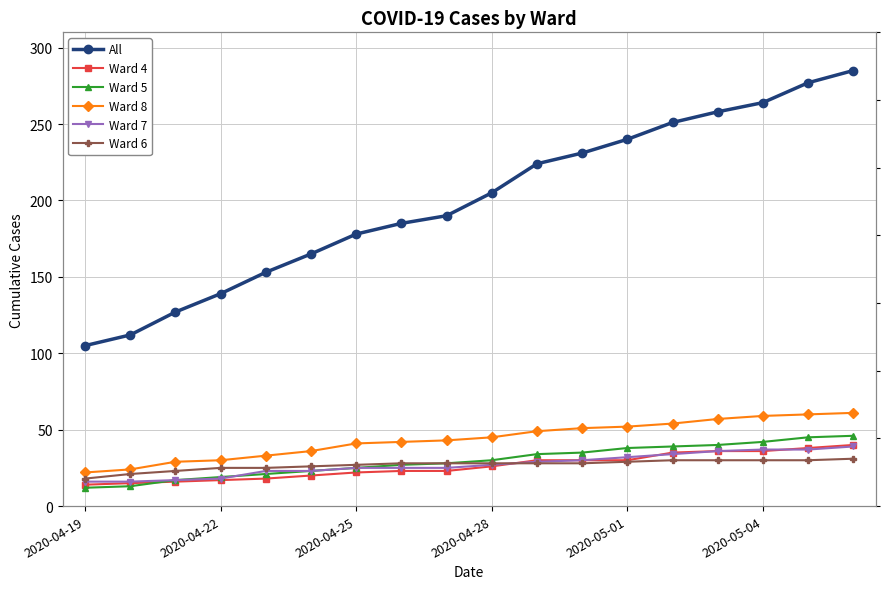

What are all the series names shown in the legend?

All, Ward 4, Ward 5, Ward 8, Ward 7, Ward 6